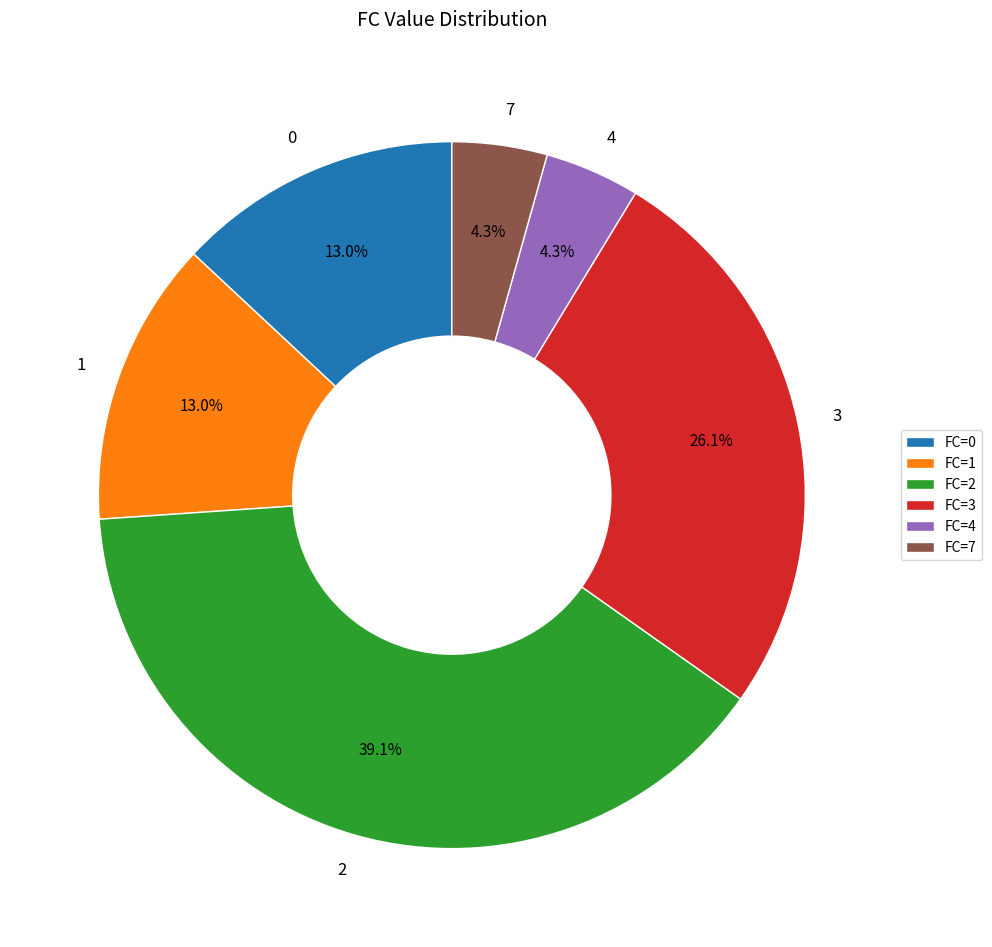

True or false: 1 accounts for 13% of the total.

True